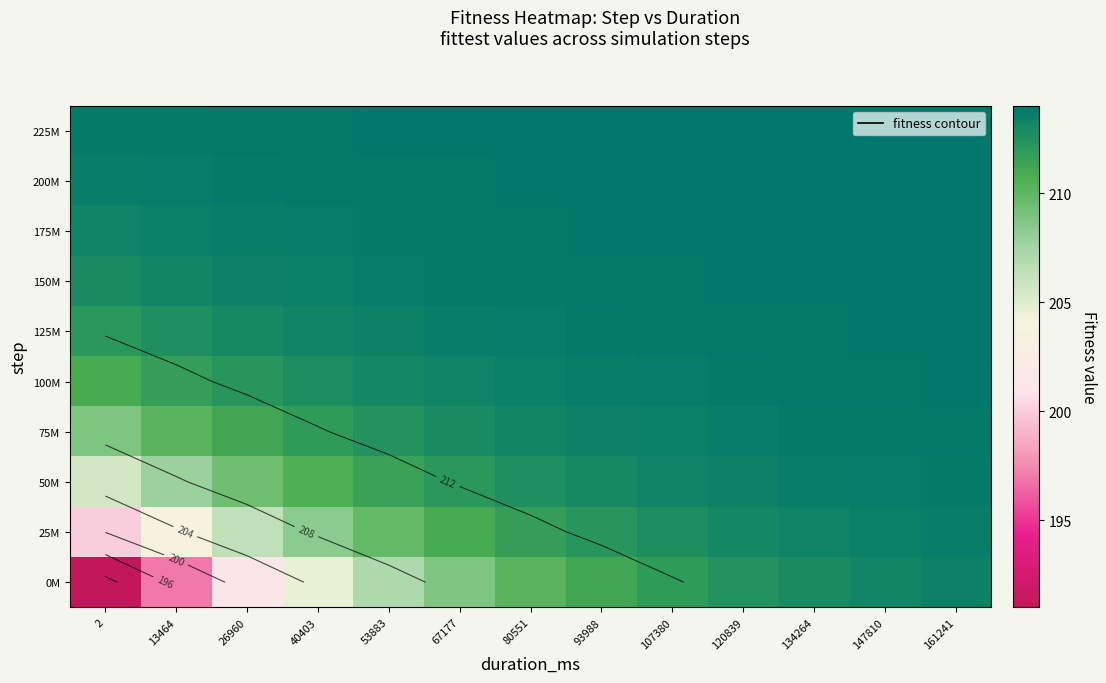

What is the maximum value shown in the chart?

214.0